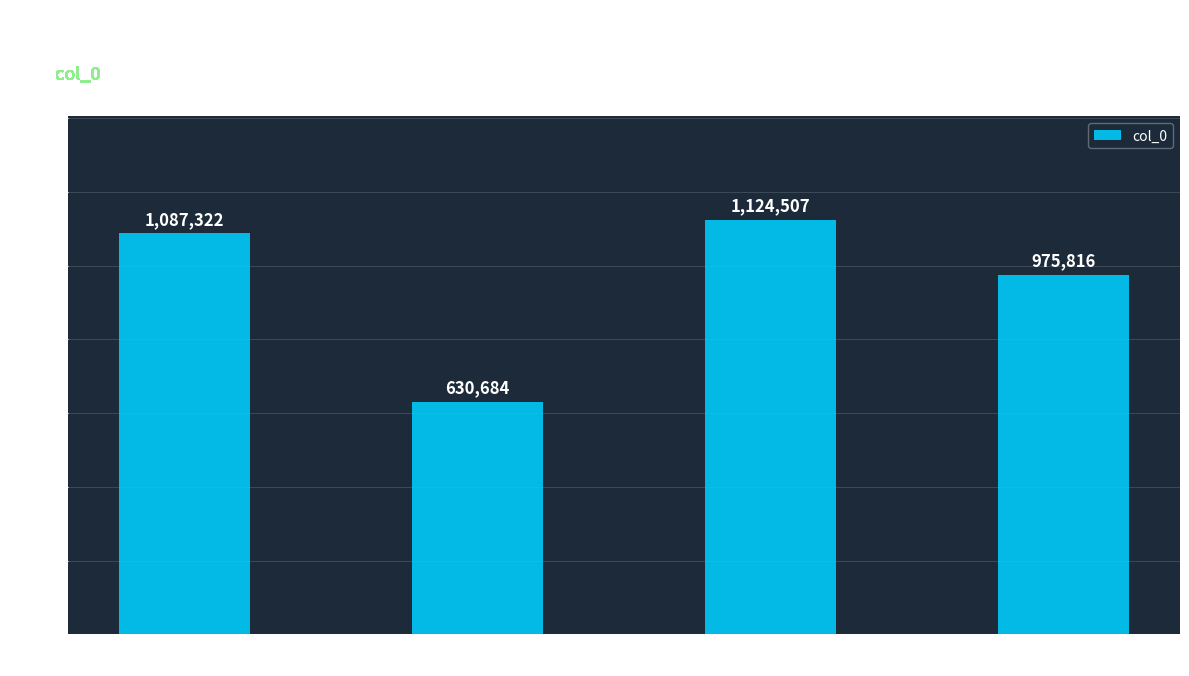

True or false: the data shows 975816 at 和韵送方翔仲赴省 其一.

True